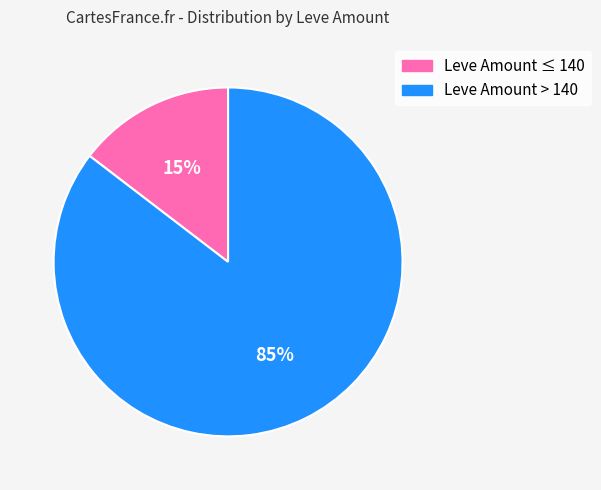

To the nearest percent, what is the average slice percentage?

50%